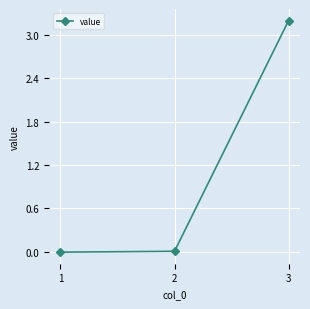

What is the difference between the maximum and minimum values?

3.2